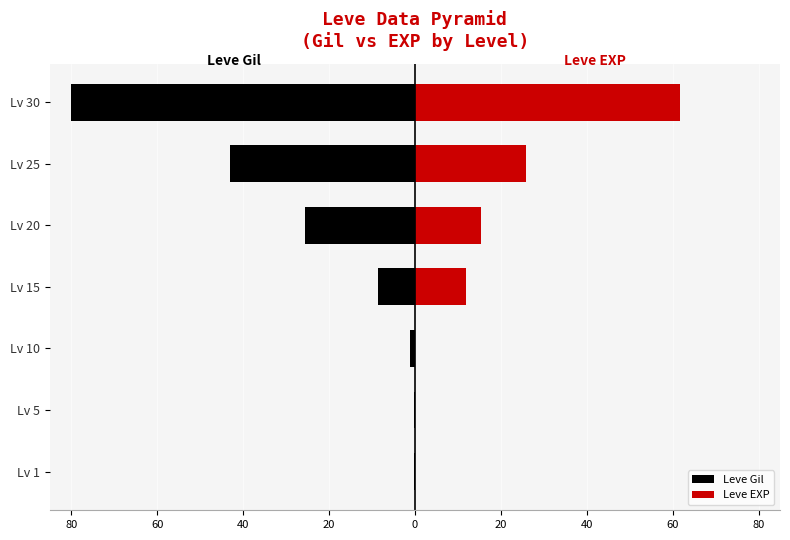

Is the value of Leve EXP at Lv 25 greater than the value of Leve Gil at Lv 5?

Yes